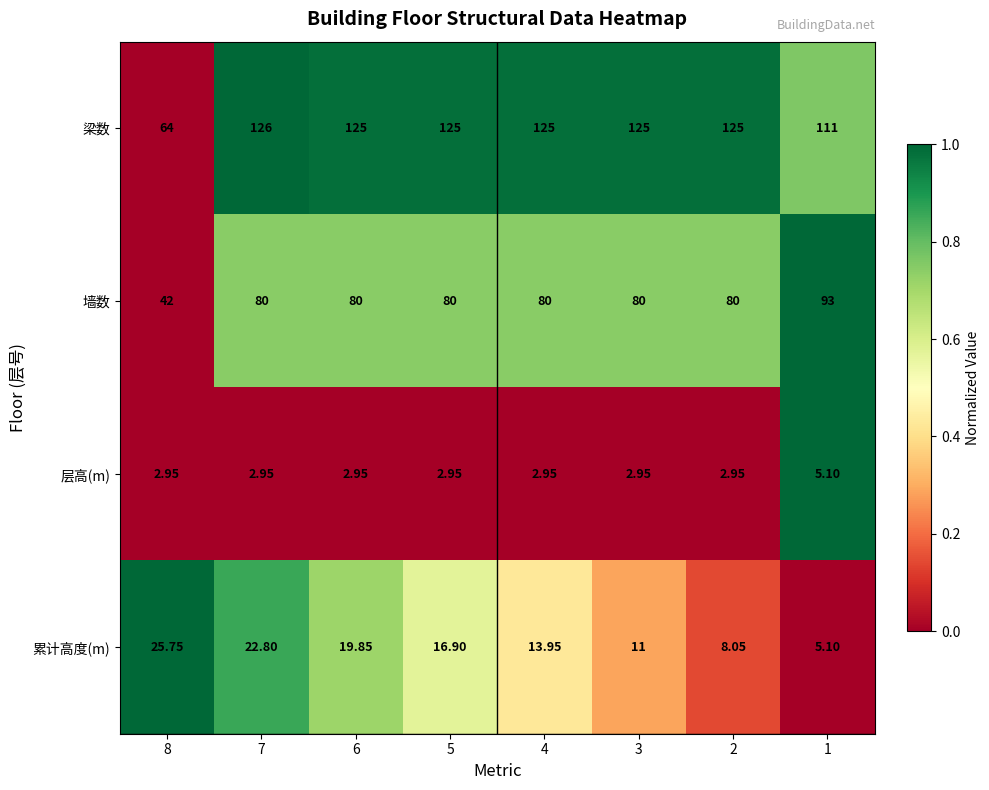

List the series in order of their peak value, highest first.

梁数, 墙数, 累计高度(m), 层高(m)